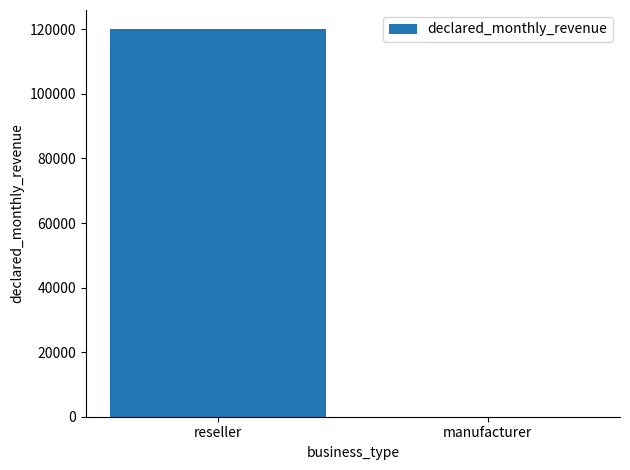

How many values are between 0 and 120000?

2